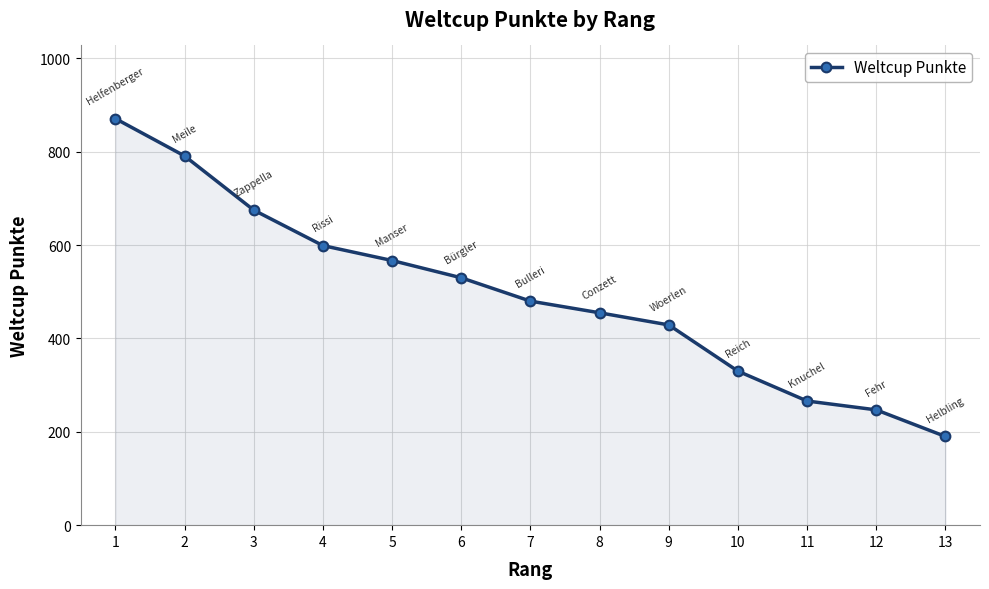

What is the difference between the maximum and second lowest values?

624